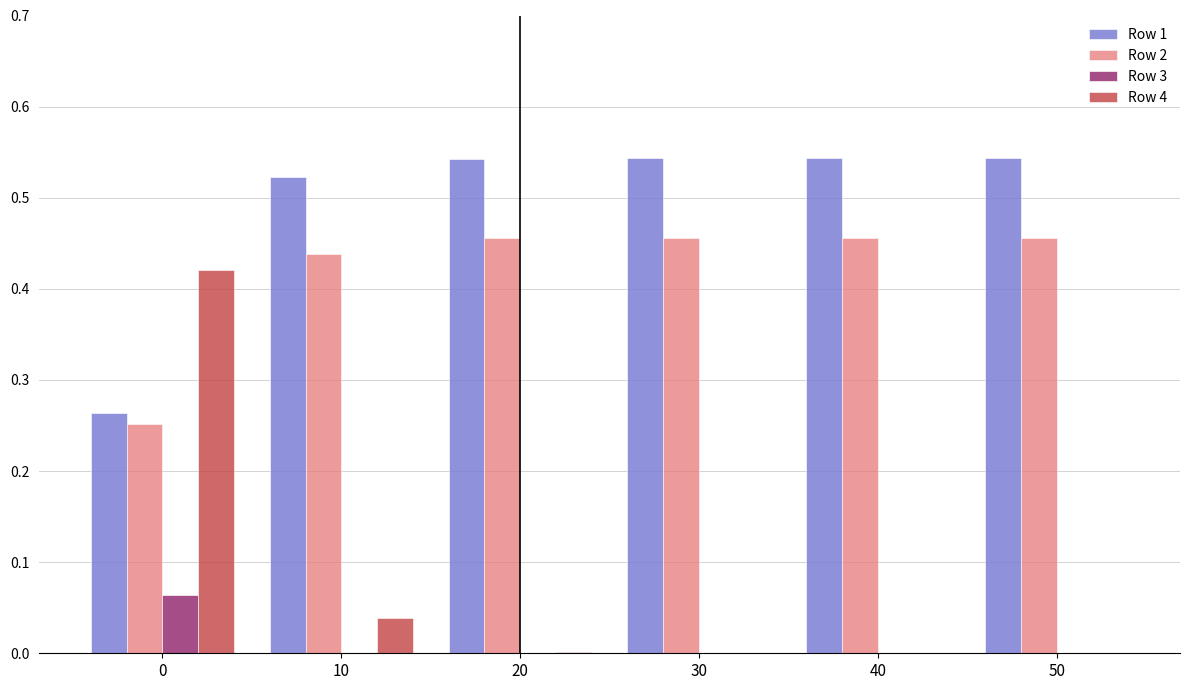

The value of Row 3 at 30 is 0.0. True or false?

True